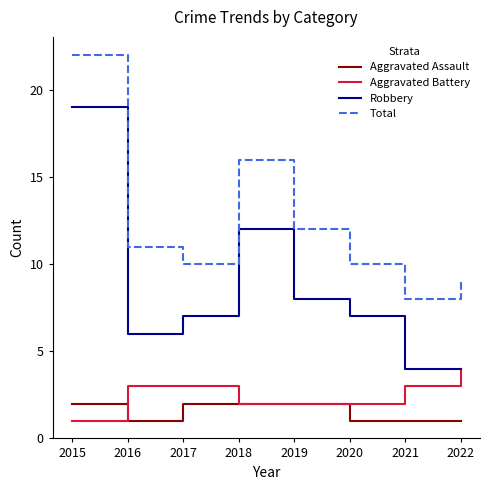

List the series in order of their peak value, highest first.

Total, Robbery, Aggravated Battery, Aggravated Assault